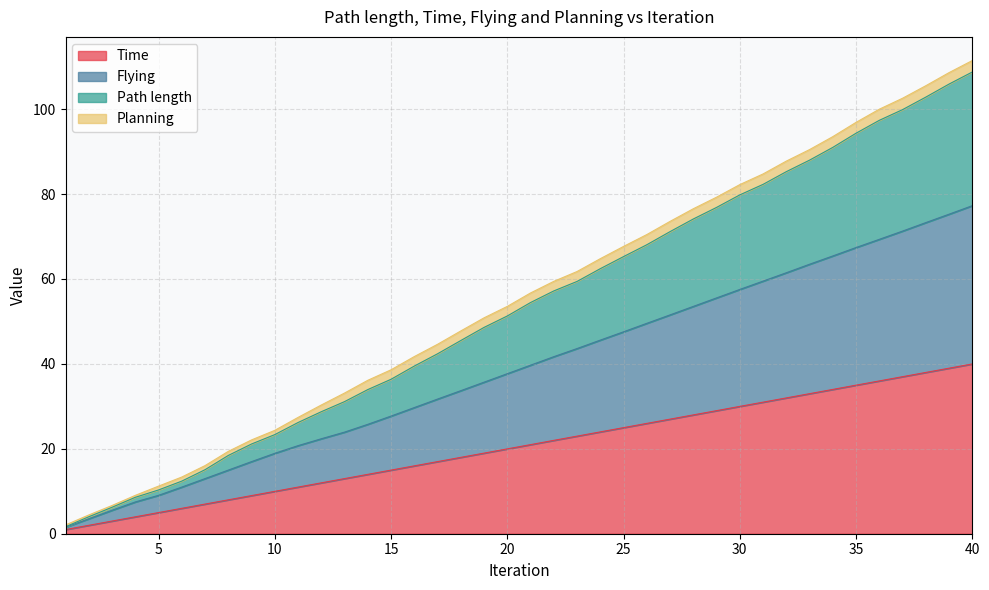

The Path length series shows 45.5 at 18. True or false?

True